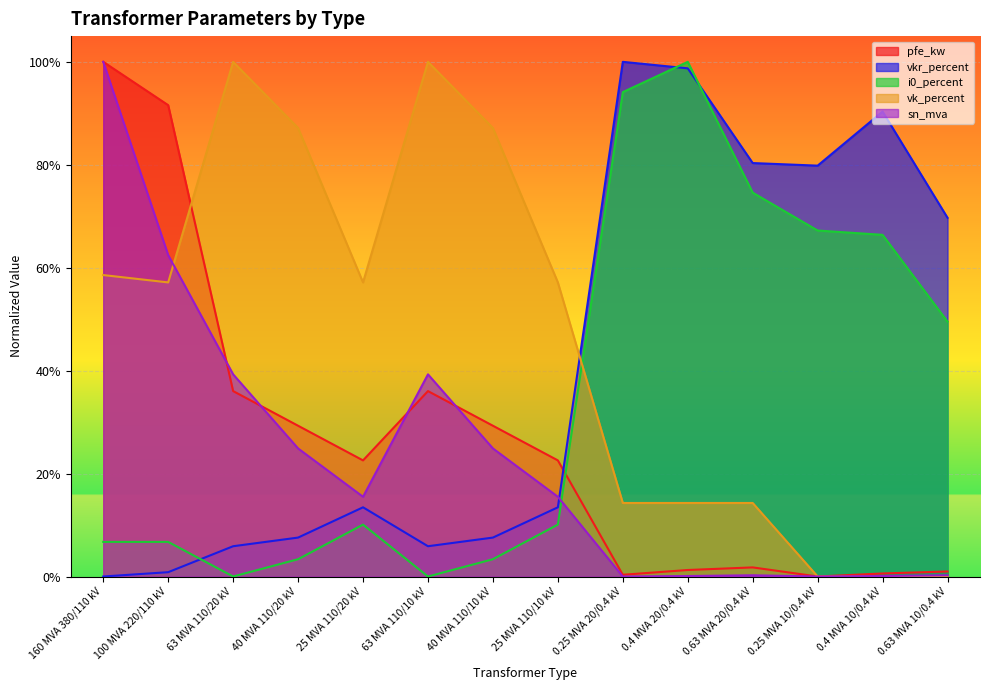

How many times do vkr_percent and i0_percent cross each other?

3